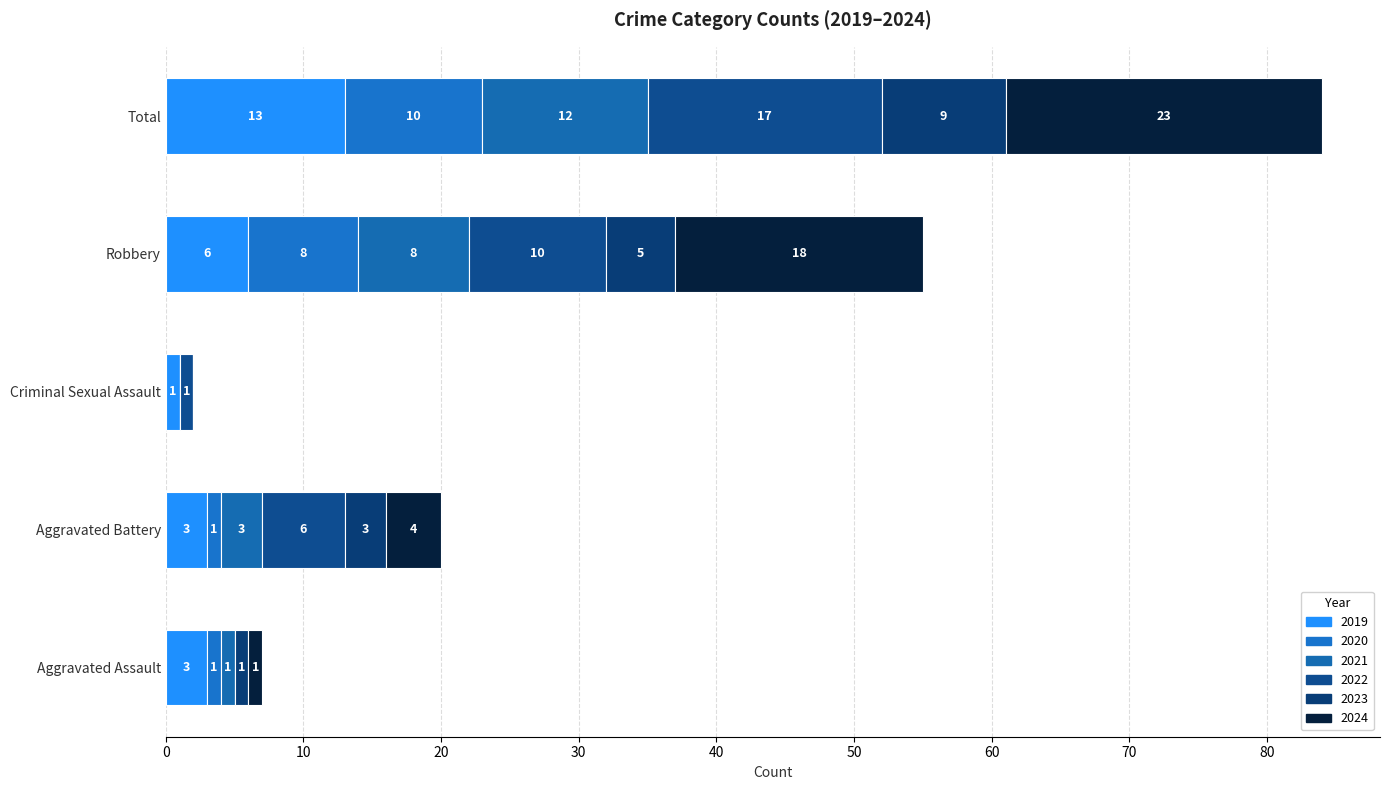

At Aggravated Assault, list the series in order from largest to smallest.

2019, 2020, 2021, 2023, 2024, 2022